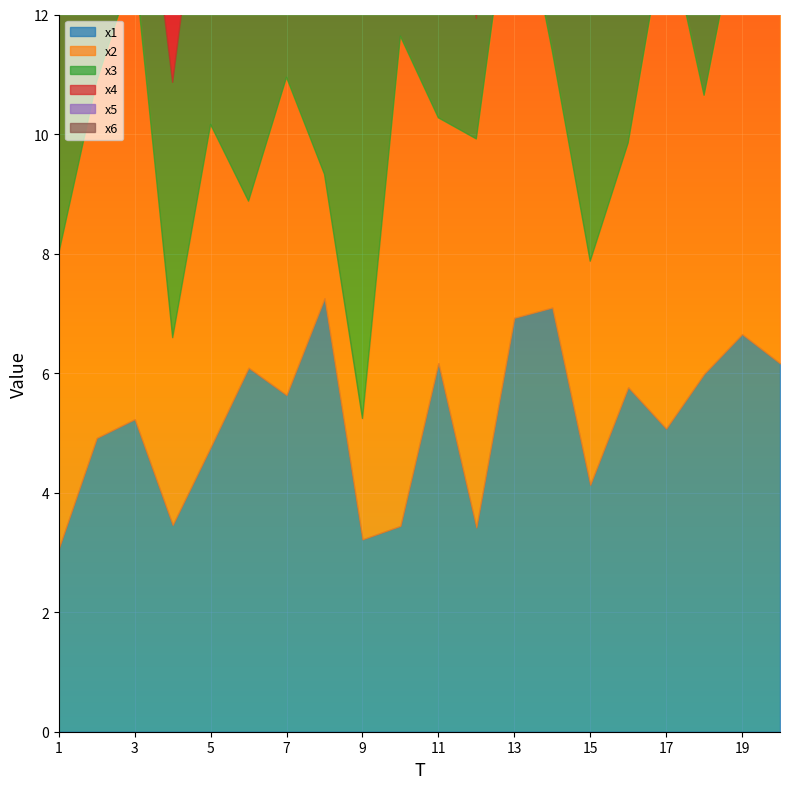

Which series ends up on top after the final intersection of x6 and x4?

x6